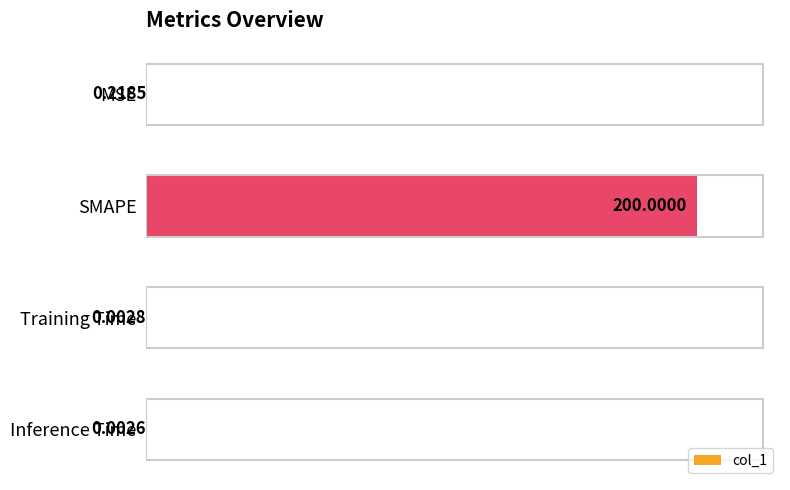

What is the greatest value displayed?

200.0